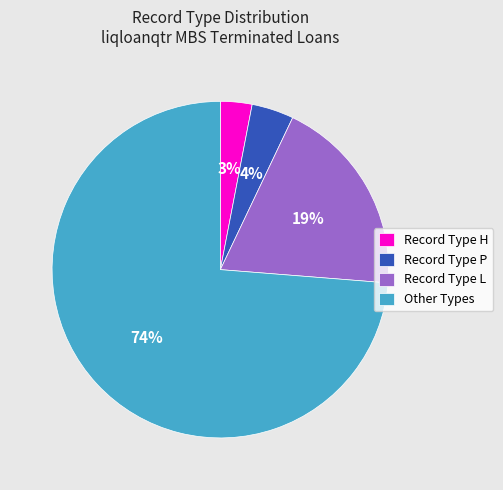

How many slices are in this pie chart?

4